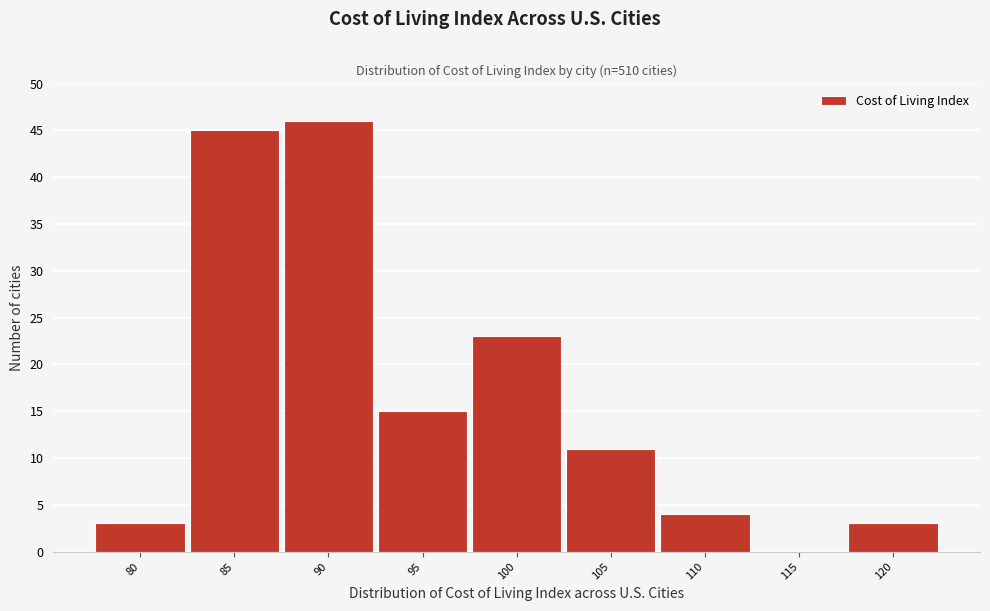

Reading left to right, list all the values displayed in this chart.

80=3	85=45	90=46	95=15	100=23	105=11	110=4	115=0	120=3